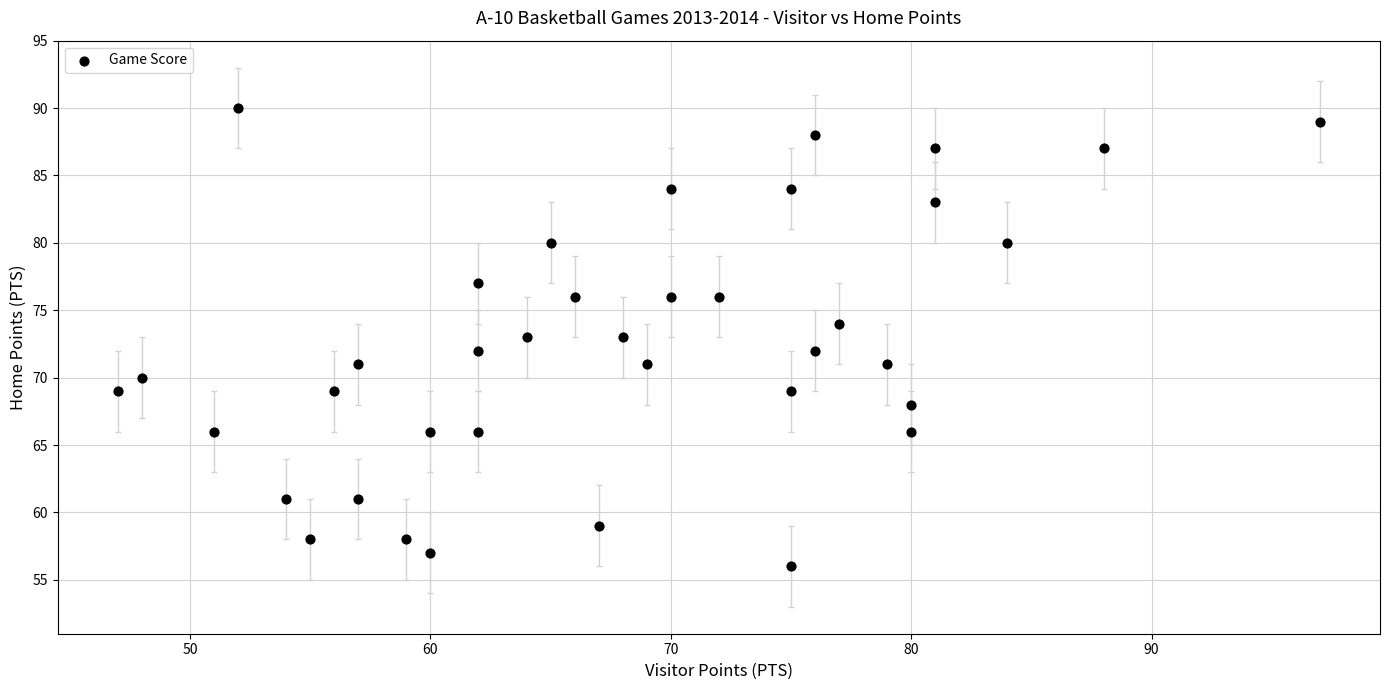

What is the range of X values (max minus min)?

50